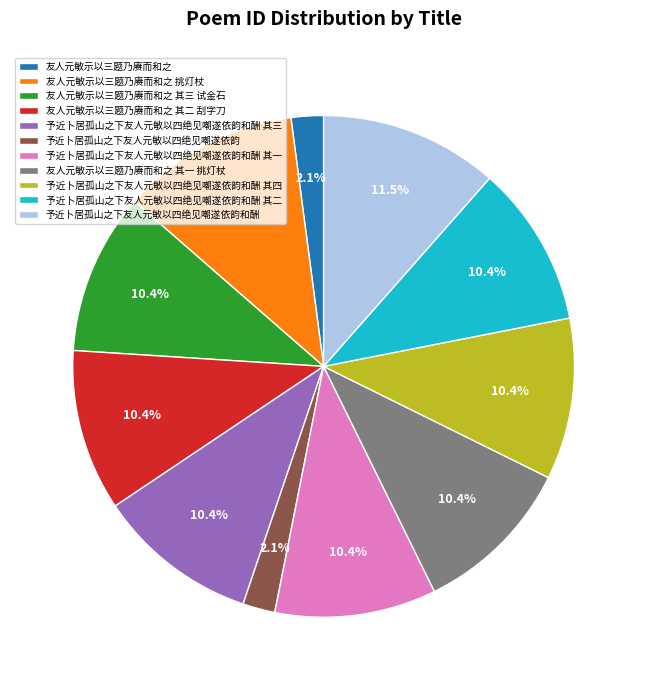

Approximately how many times larger is the value at 予近卜居孤山之下友人元敏以四绝见嘲遂依韵和酬 其一 compared to 予近卜居孤山之下友人元敏以四绝见嘲遂依韵?

5.0